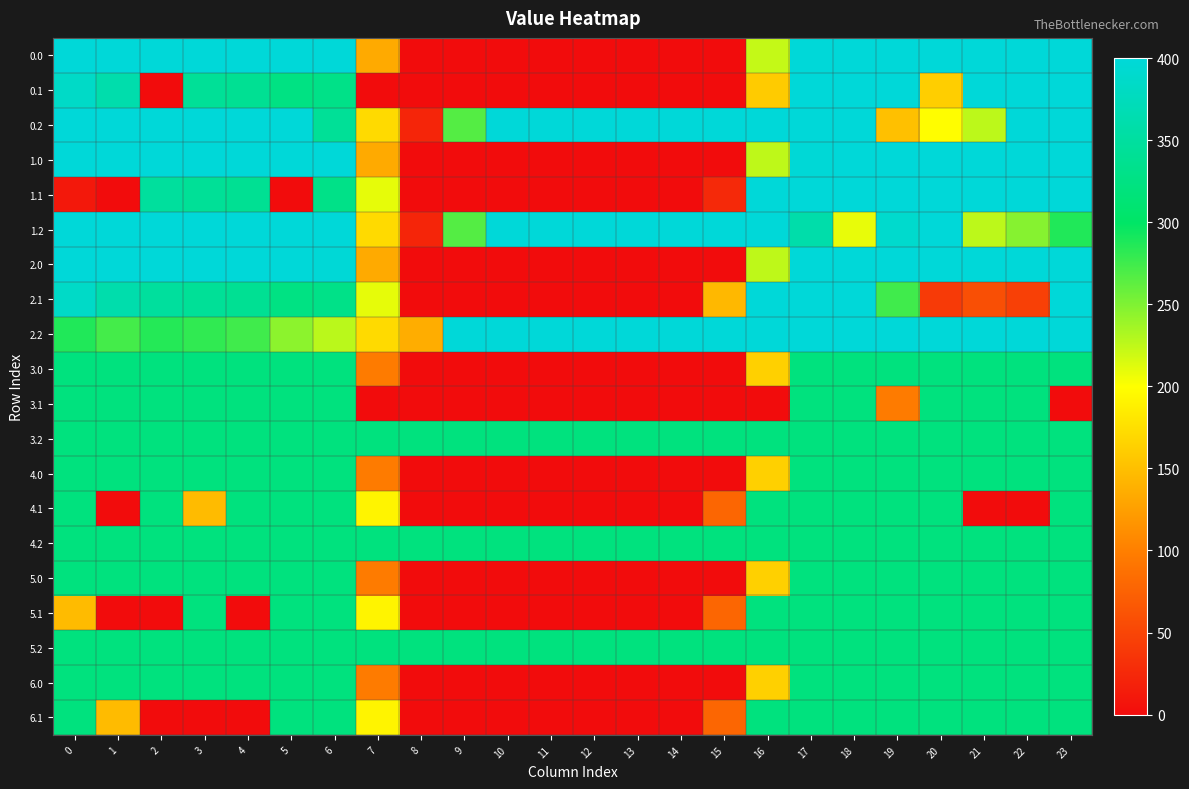

Between 9 and 10, which is larger?

9